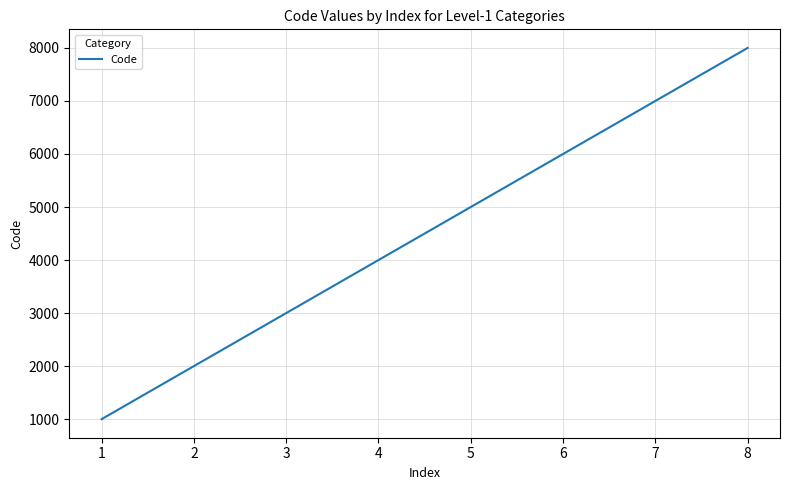

What is the difference between the second highest and second lowest values?

5000